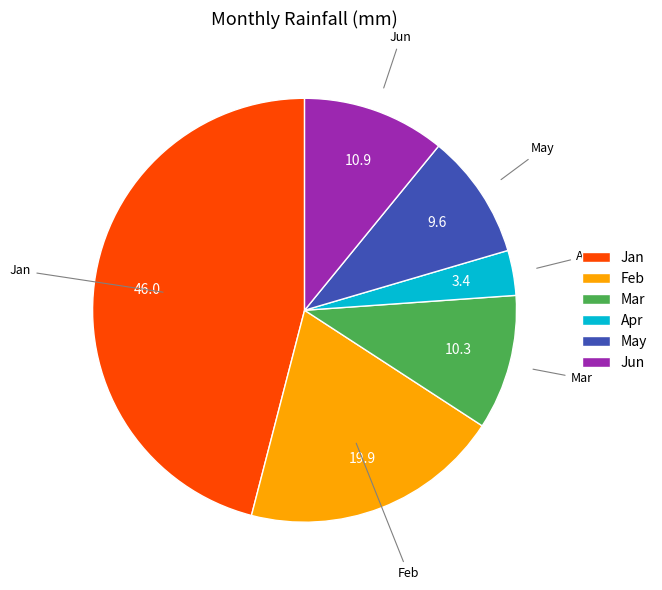

The Jan slice represents 46% of the pie. True or false?

True